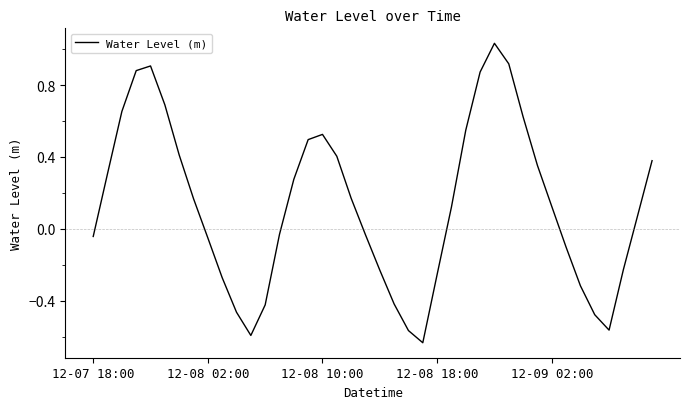

How many values are above zero?

22